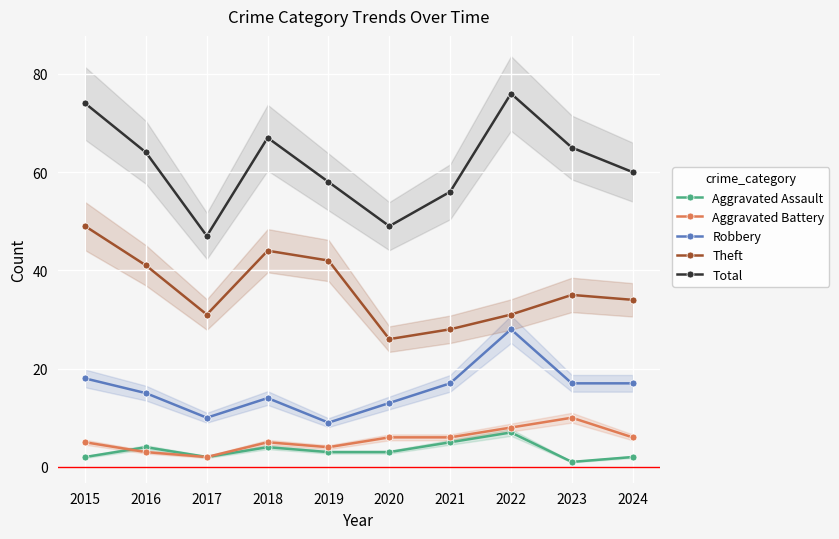

Where does the Total series first go above 64?

2015